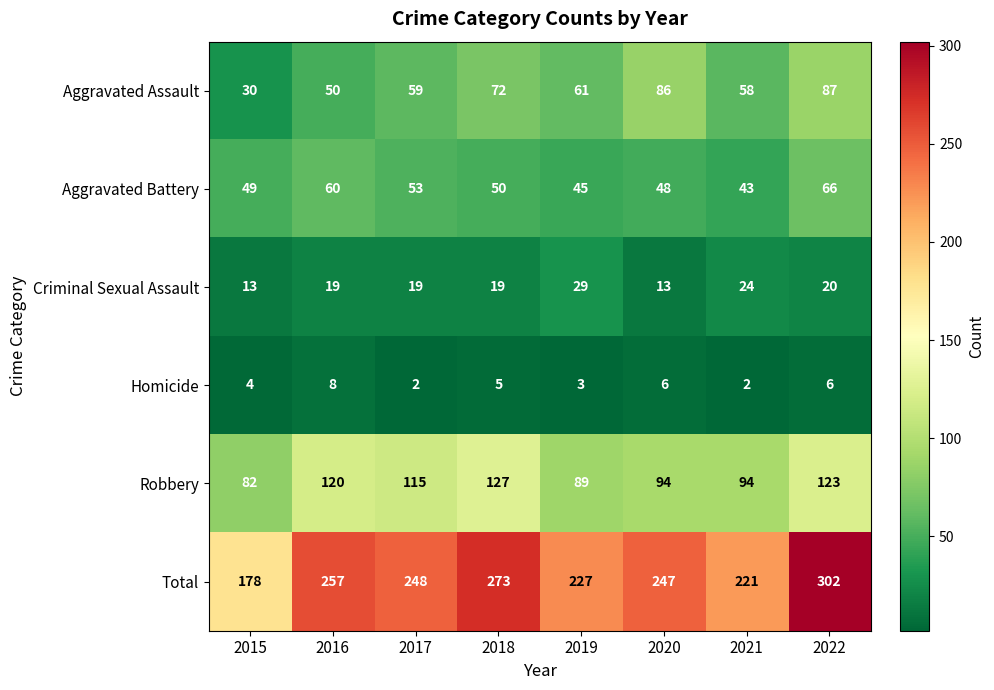

Count the number of data series in this chart.

6